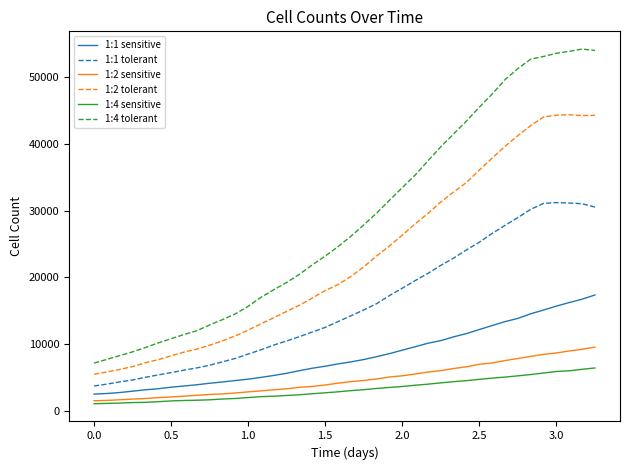

True or false: 1:4 tolerant and 1:2 sensitive intersect in this chart.

False